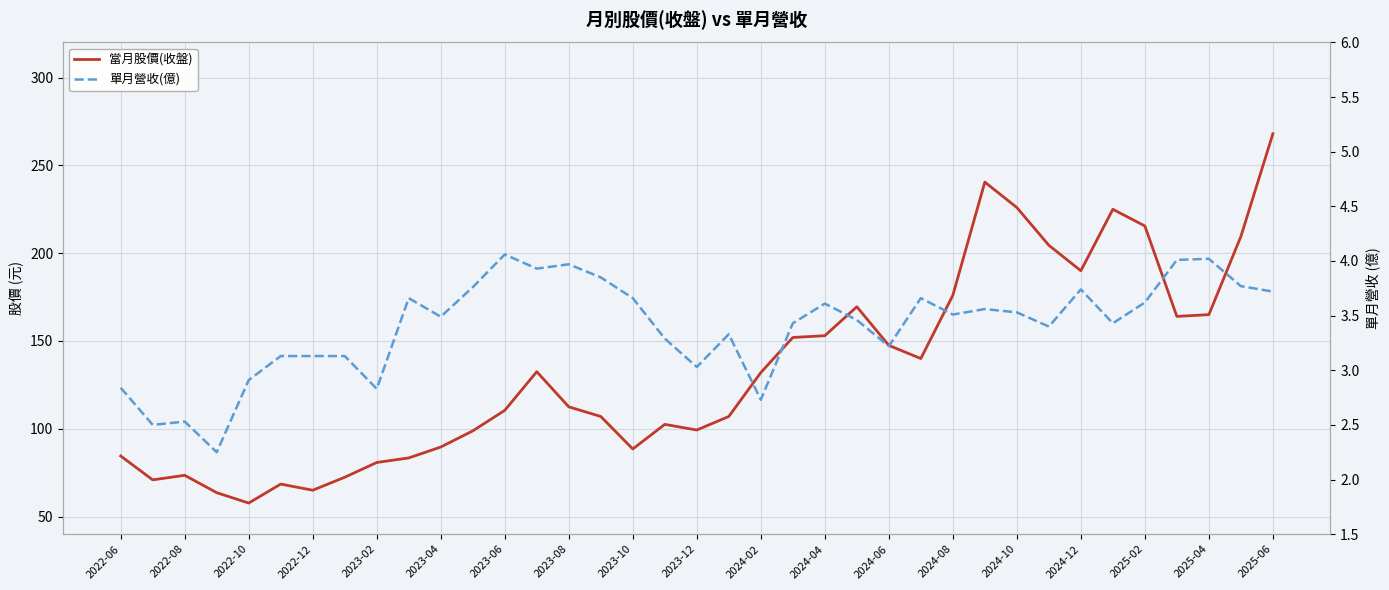

Which series has the largest total across all categories?

當月股價(收盤)